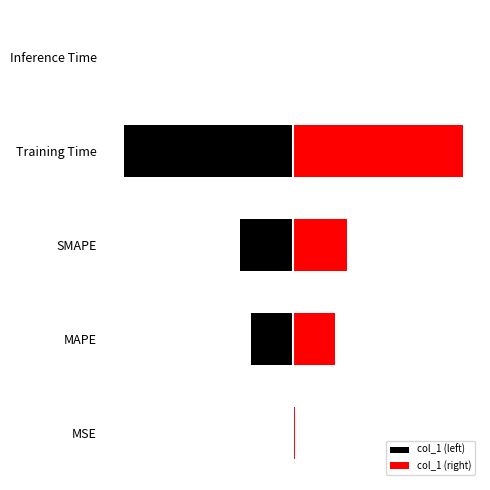

How many bars are there in each group?

2